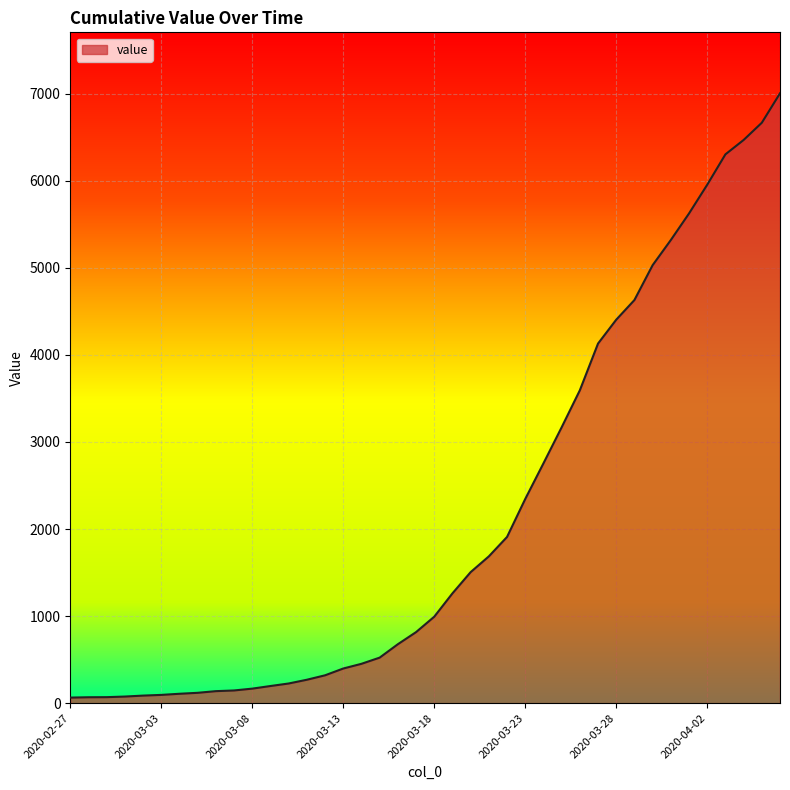

What is the difference between the maximum and minimum values?

6940